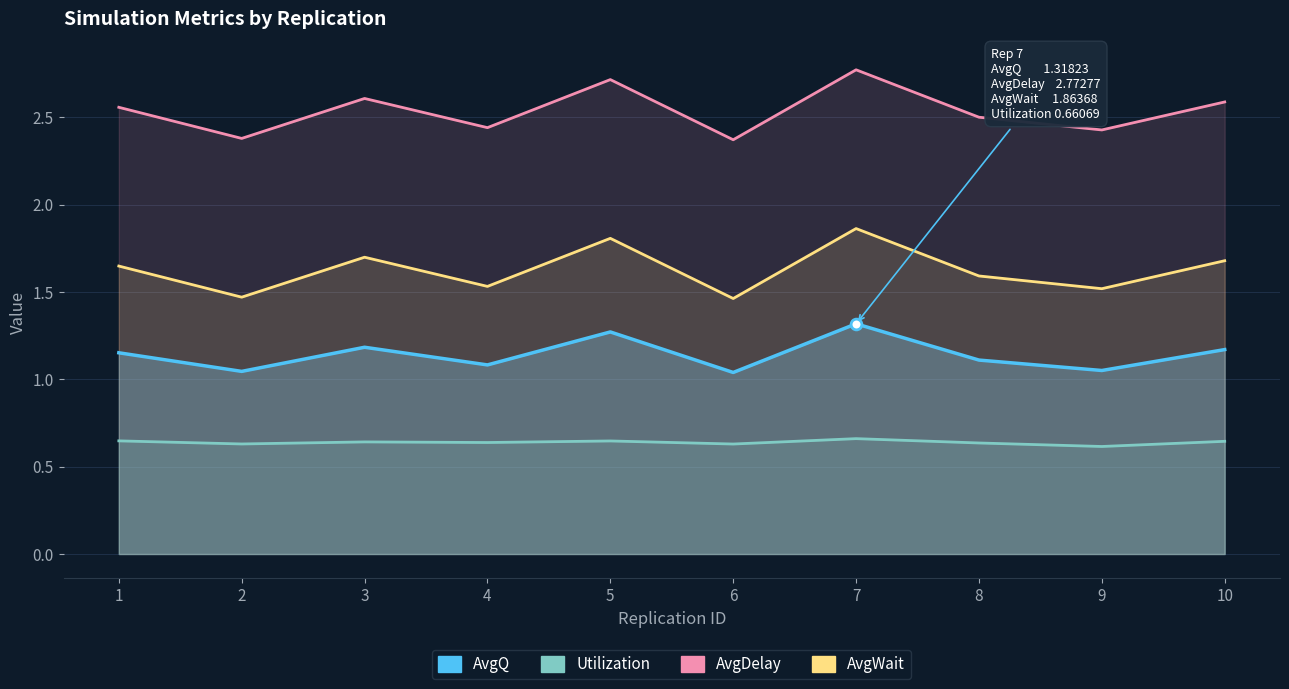

Which series contains the highest Y value?

AvgDelay